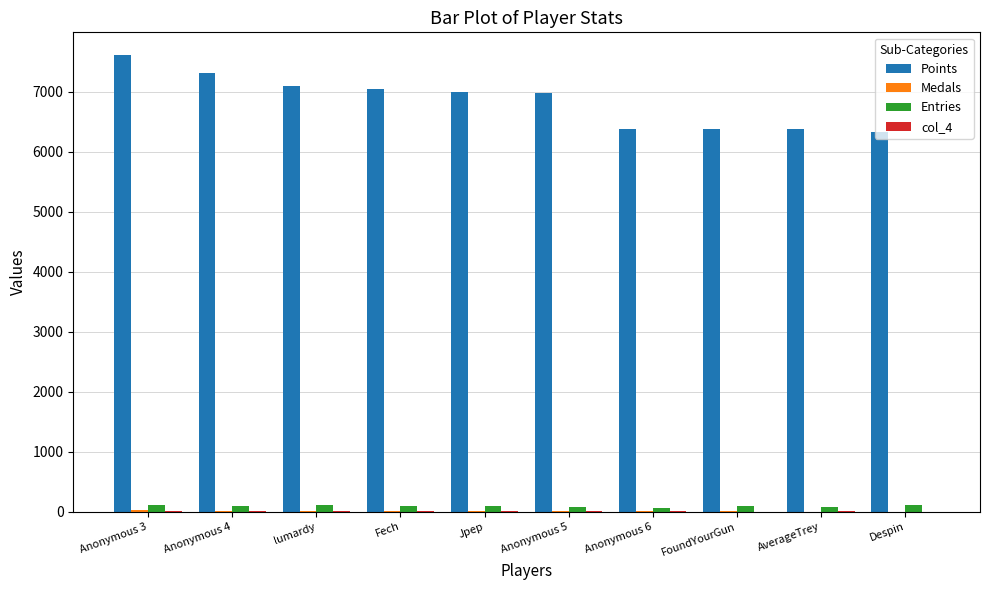

At which category does the chart reach its peak across all series?

Anonymous 3